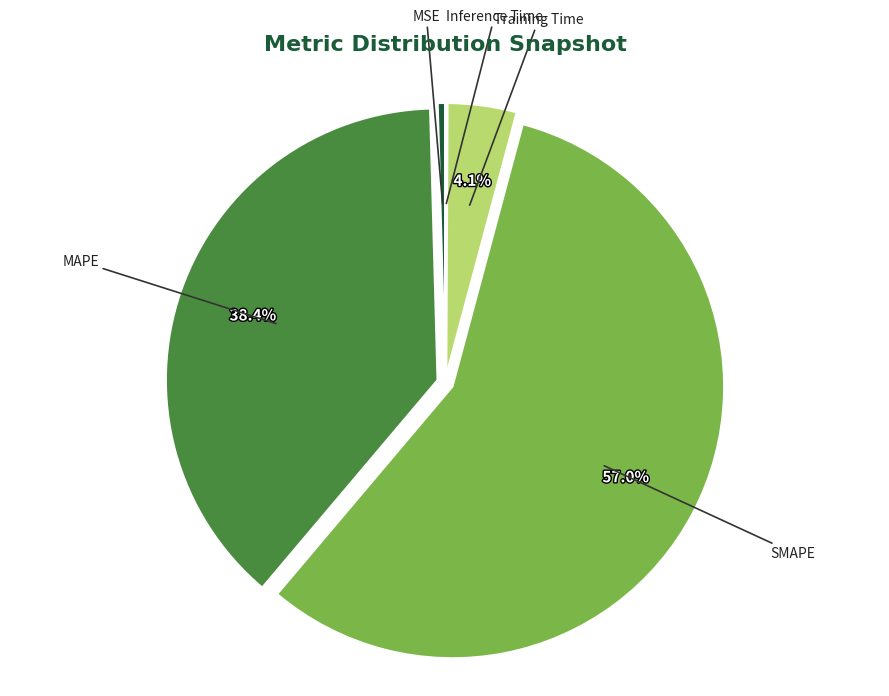

Is there any slice that represents more than half of the pie?

Yes